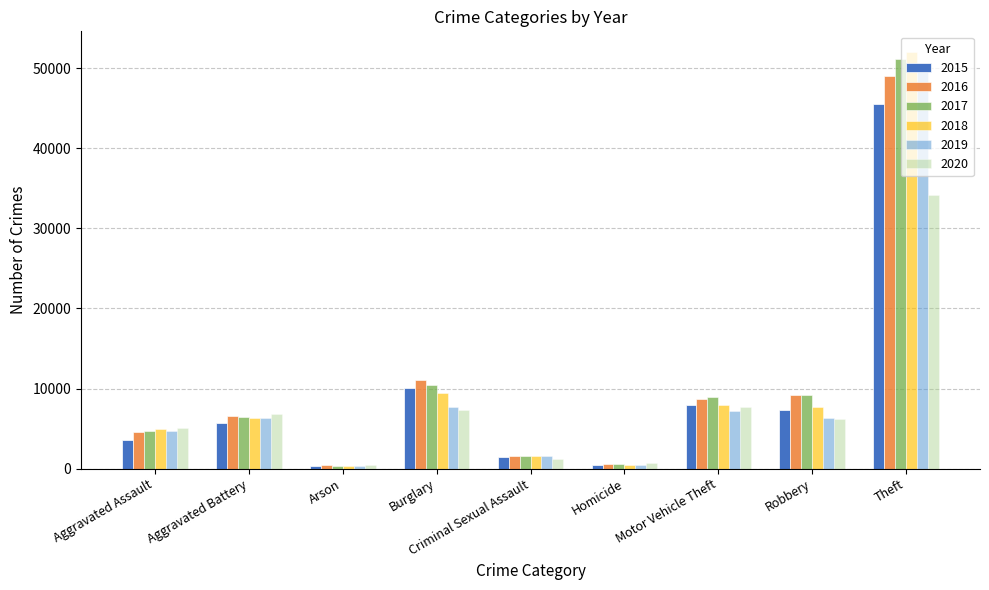

Which series has the widest spread of values?

2018